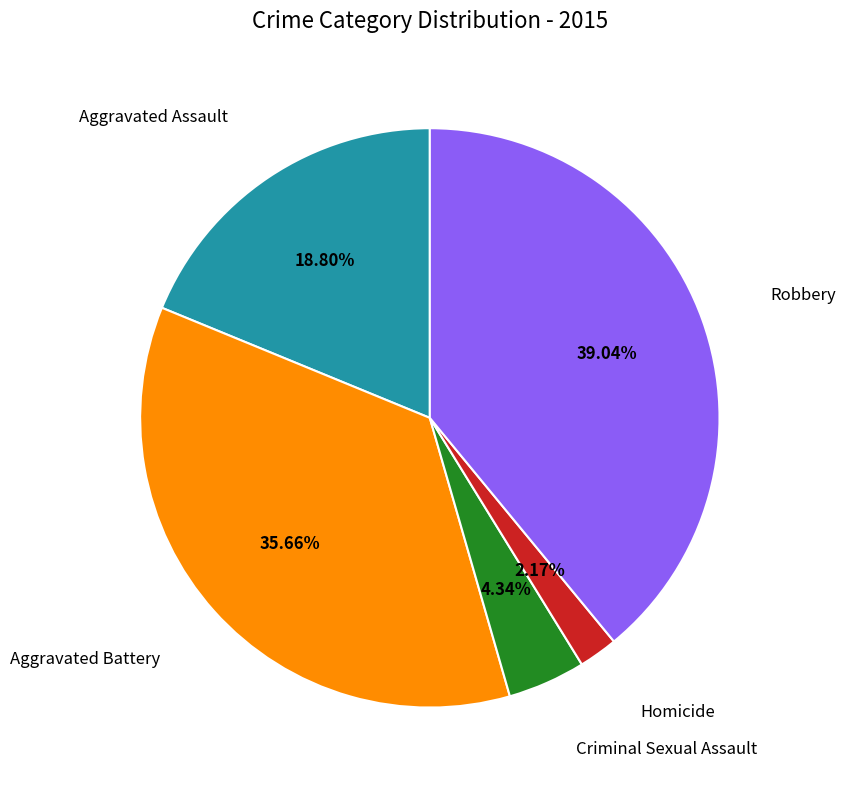

Is there any slice that represents more than half of the pie?

No